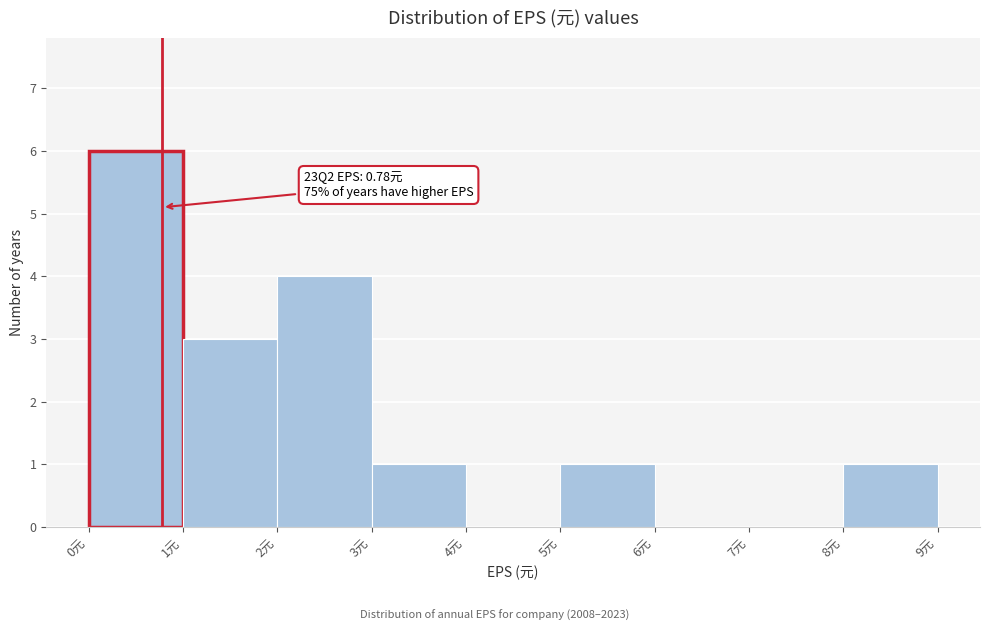

Which range on the x-axis has the tallest bar?

0 to 1